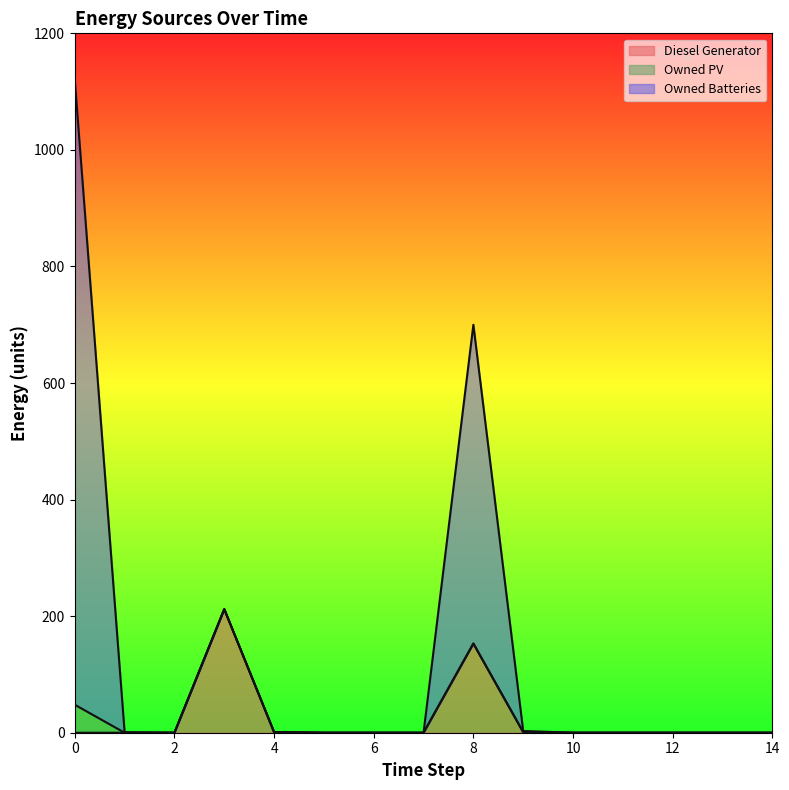

Which series has the largest range (max minus min)?

Owned Batteries